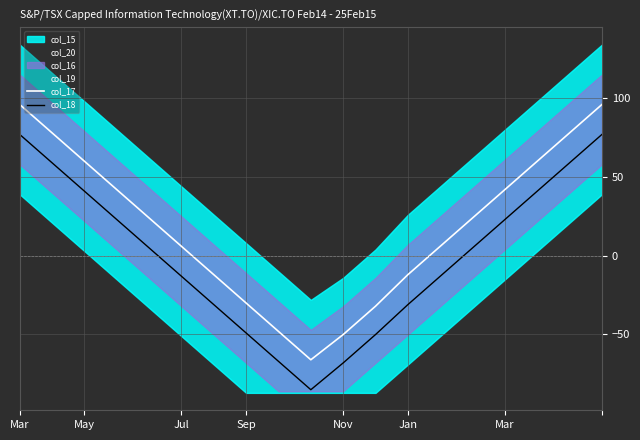

Is this an area chart (filled region under the line)?

No